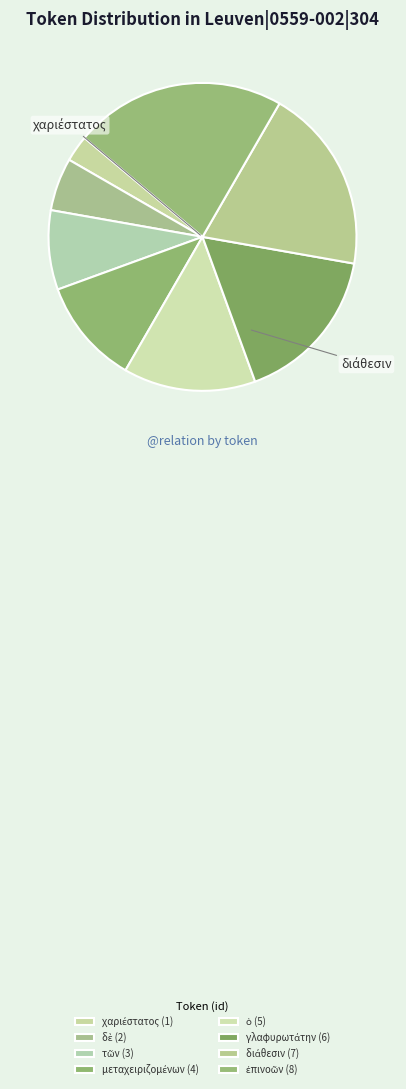

Does any single category account for the majority?

No